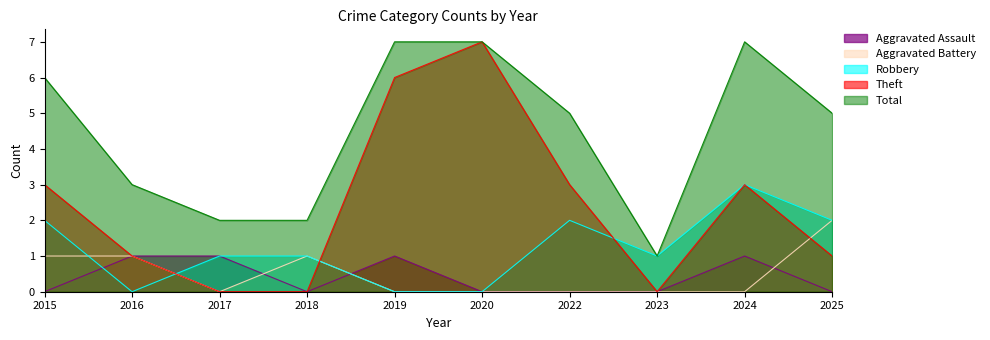

True or false: Aggravated Battery and Robbery cross at least once.

True